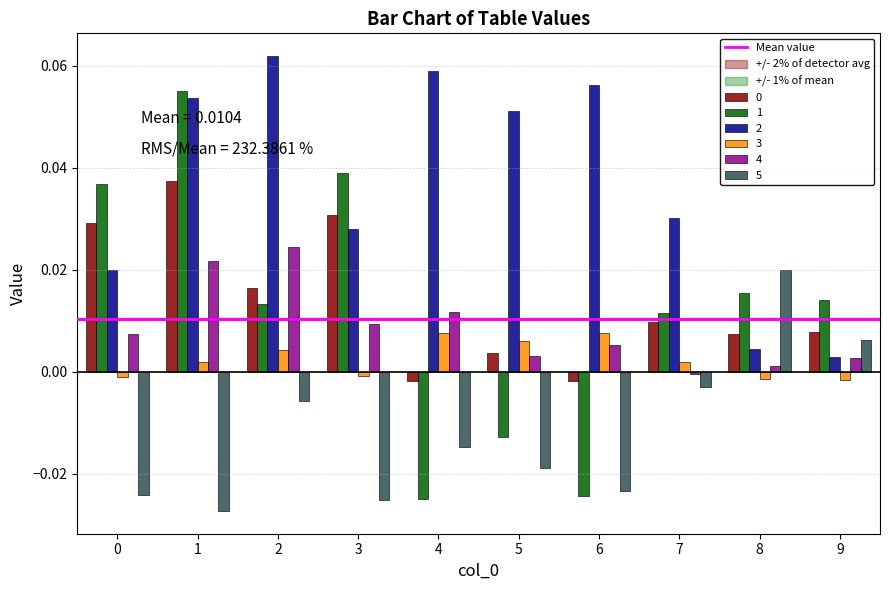

At which label does 4 reach its minimum?

7